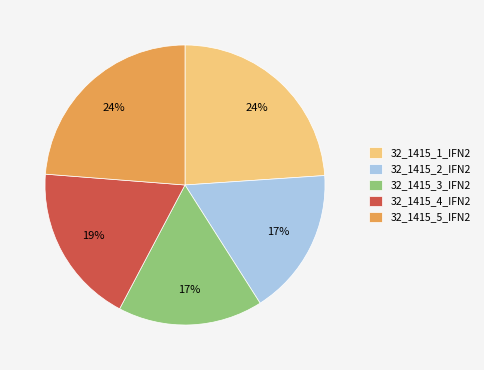

How many segments does this pie chart have?

5